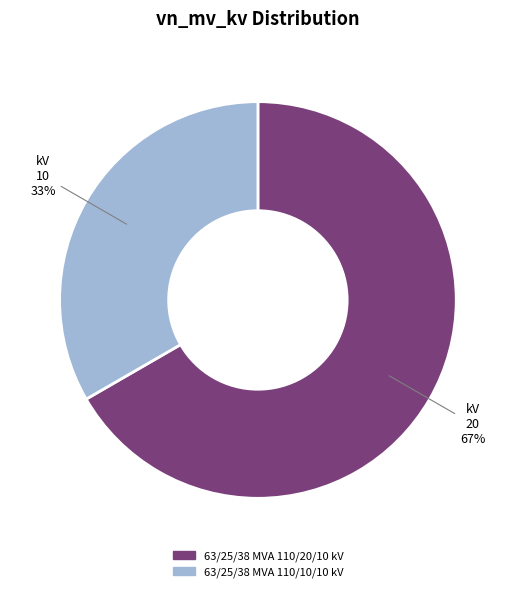

Is the sum of 63/25/38 MVA 110/20/10 kV and 63/25/38 MVA 110/10/10 kV greater than half?

Yes